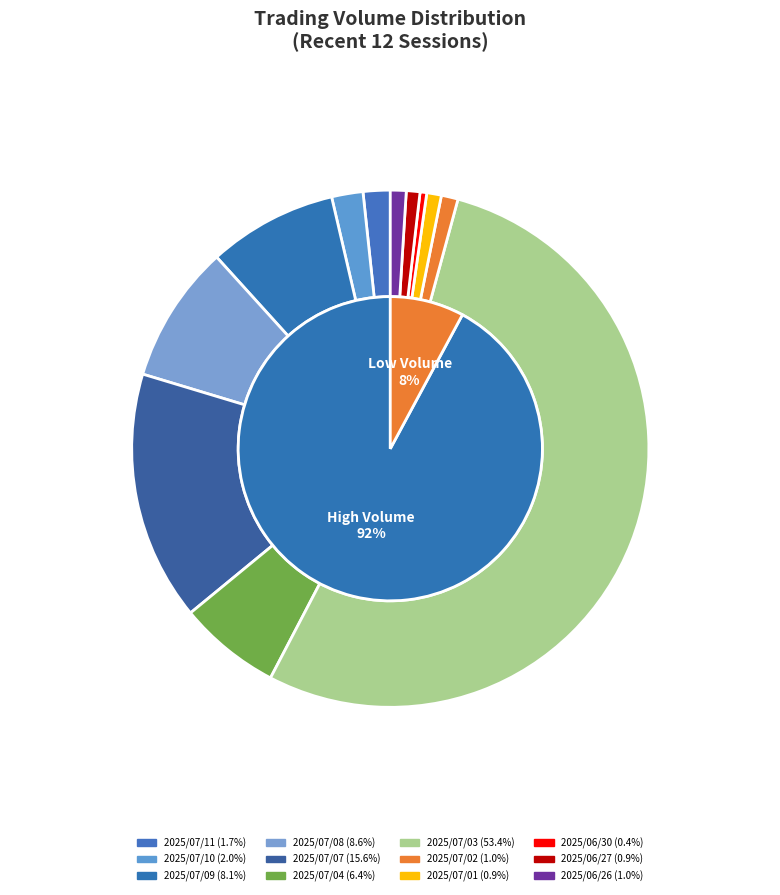

Which category has the biggest portion of the pie?

2025/07/03